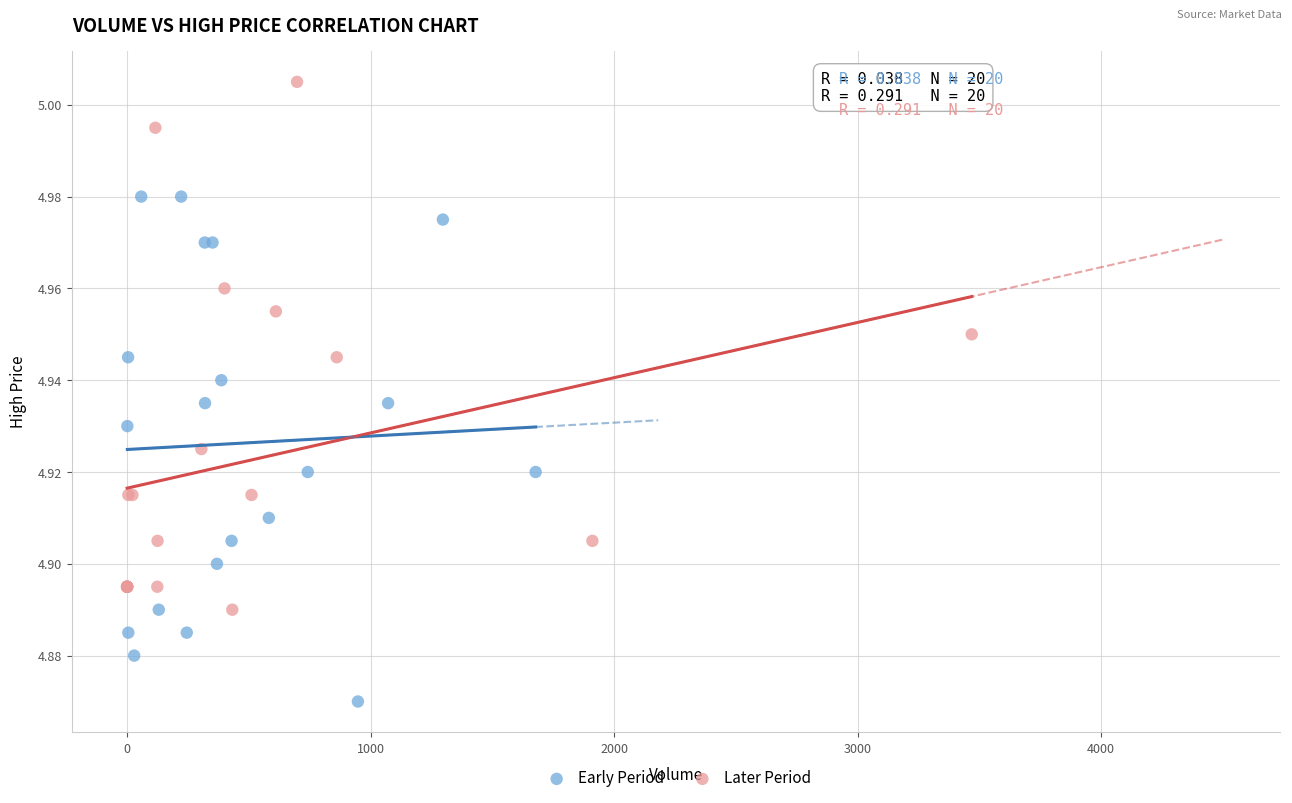

Which series contains the highest Y value?

Later Period